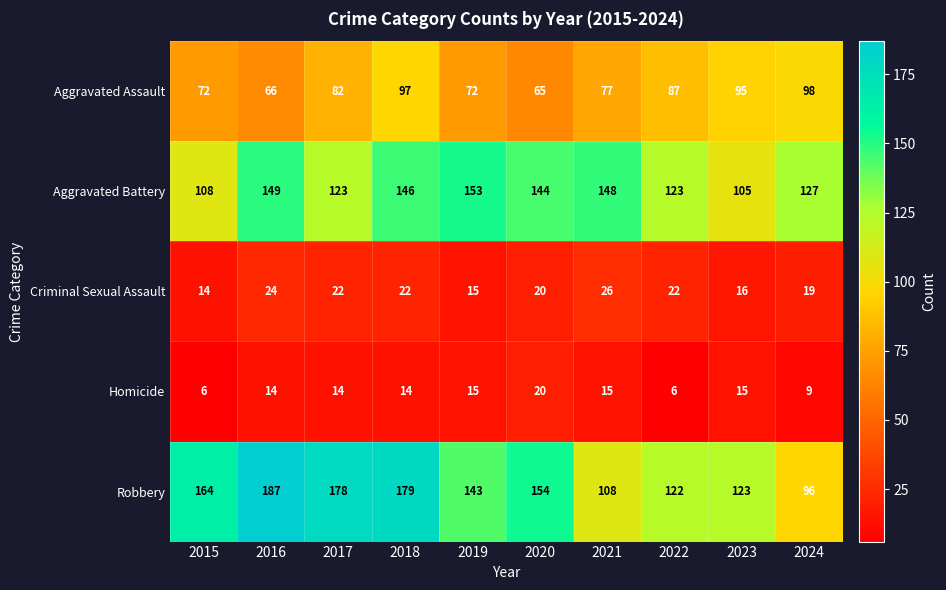

At how many categories does at least one series exceed 139?

7